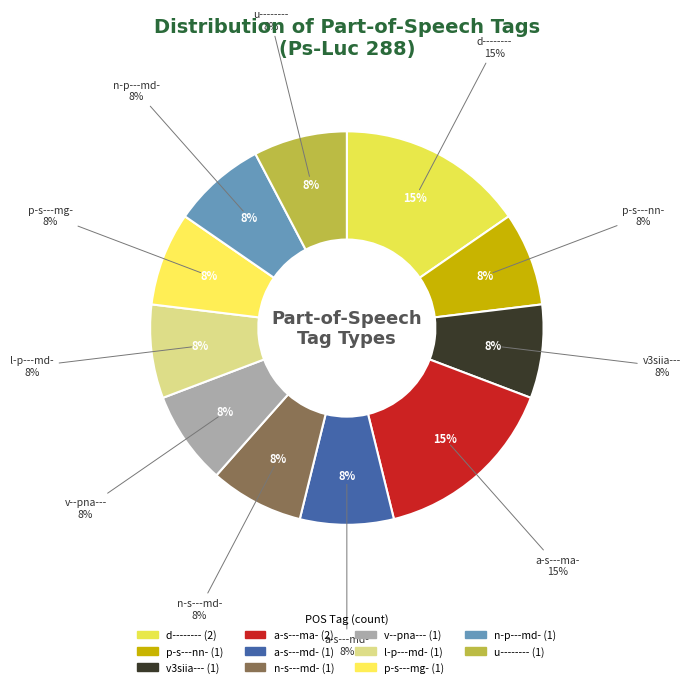

To the nearest percent, what is the combined percentage of p-s---nn- and n-p---md-?

15%